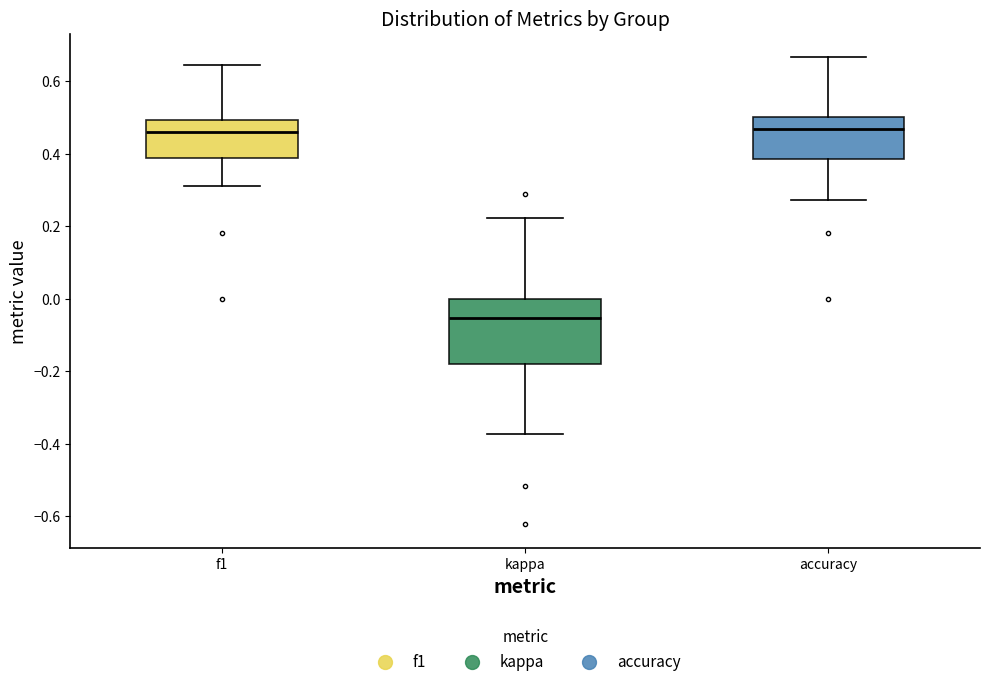

Reading left to right, transcribe this box plot: for each box, give where its median line is, the range the box spans, and where its two whiskers end, as read against the y-axis. The values are not printed on the chart, so give them approximately, as read against the axis.

f1: median 0.46, box 0.38 to 0.50, whiskers 0.32 to 0.64
kappa: median -0.06, box -0.18 to 0.00, whiskers -0.38 to 0.22
accuracy: median 0.46, box 0.38 to 0.50, whiskers 0.28 to 0.66